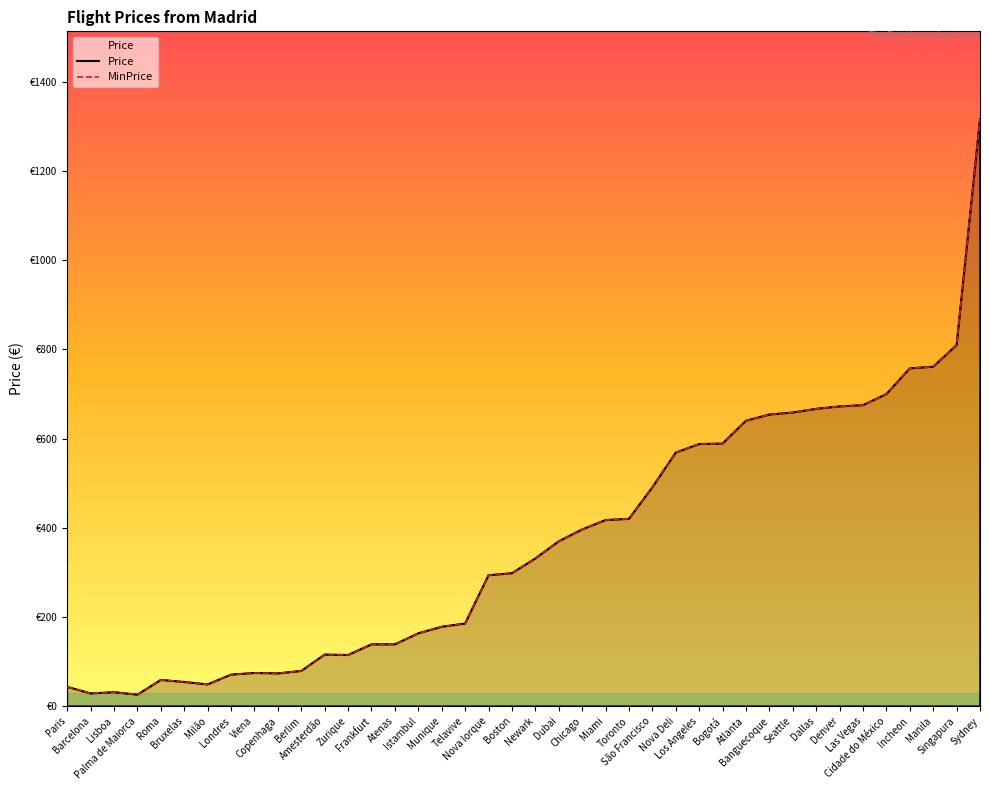

Where is the first local maximum for Price?

Lisboa